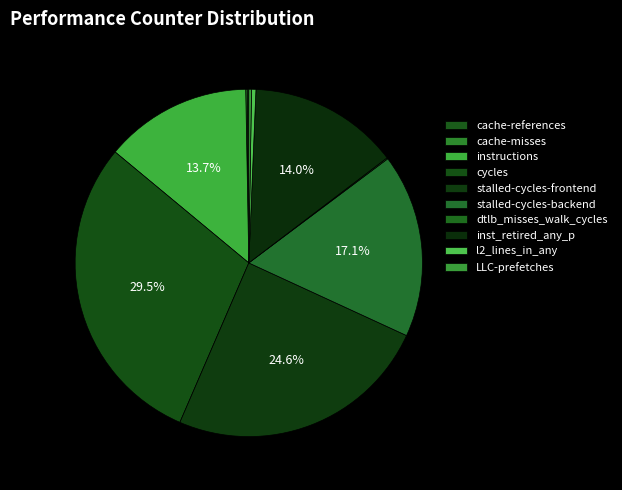

What is the change in value from l2_lines_in_any to LLC-prefetches?

-266311329